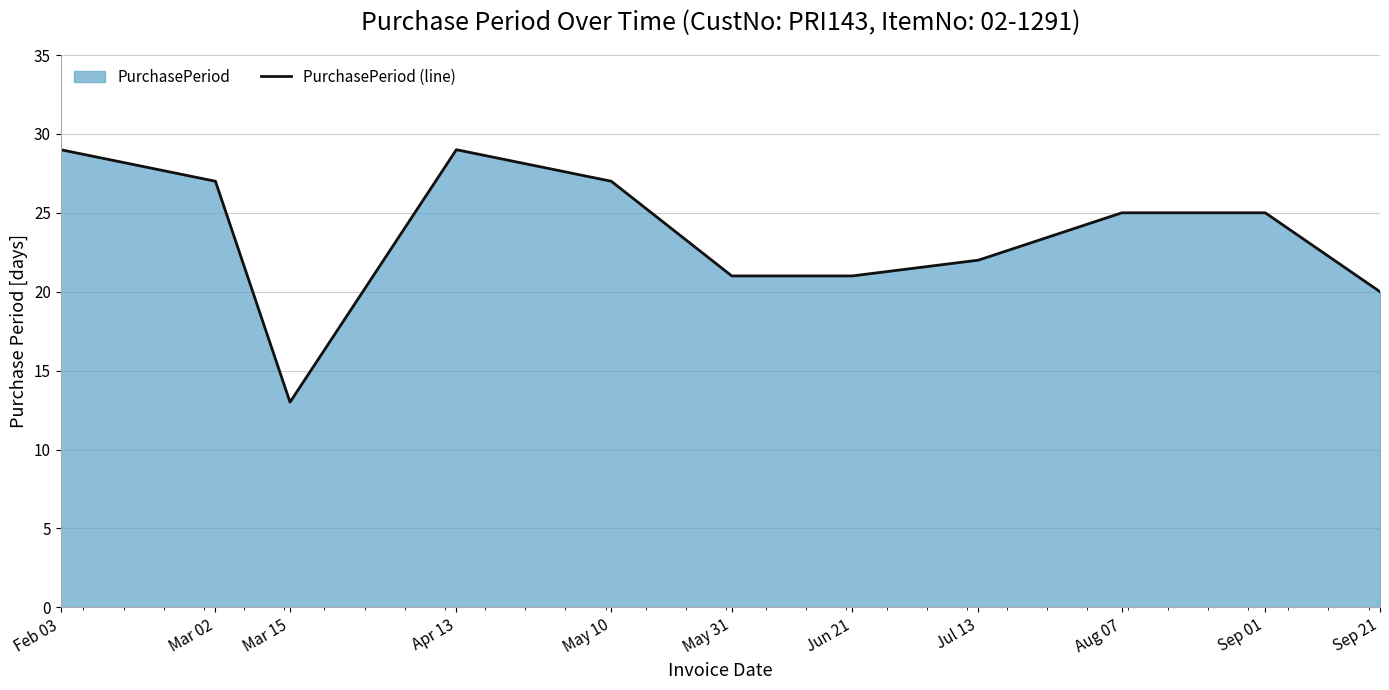

What is the label of the 6th point from the left?

May 31